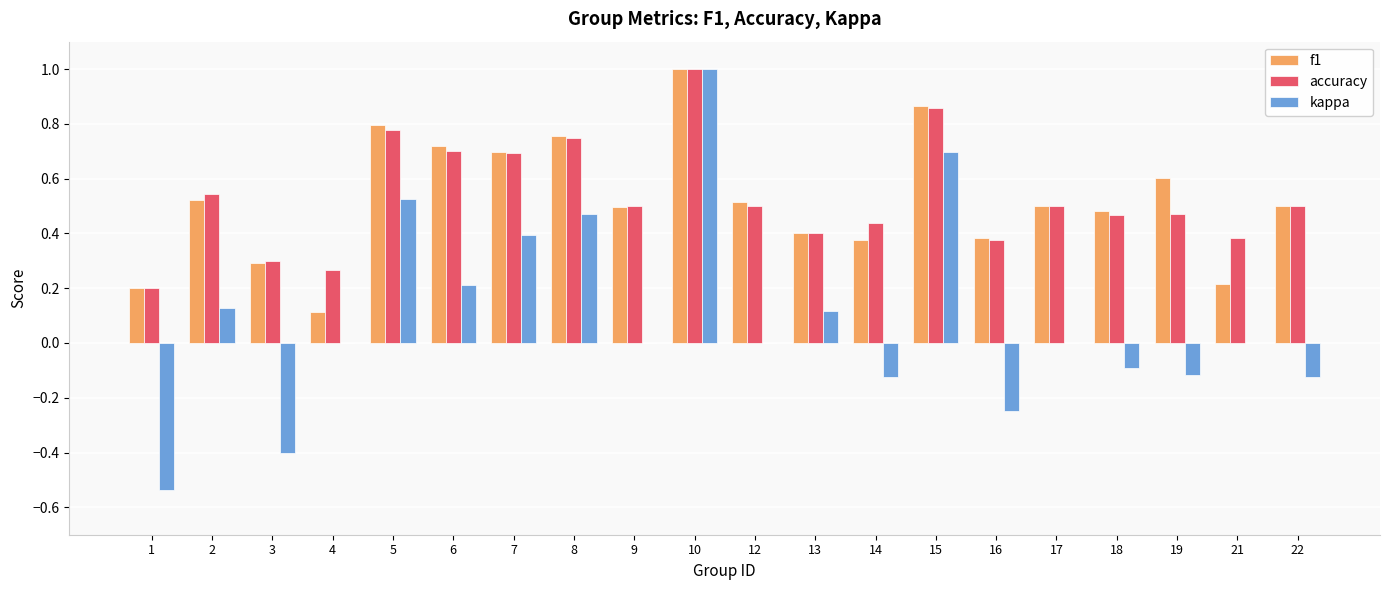

Between 2 and 15, which series saw the biggest shift?

kappa